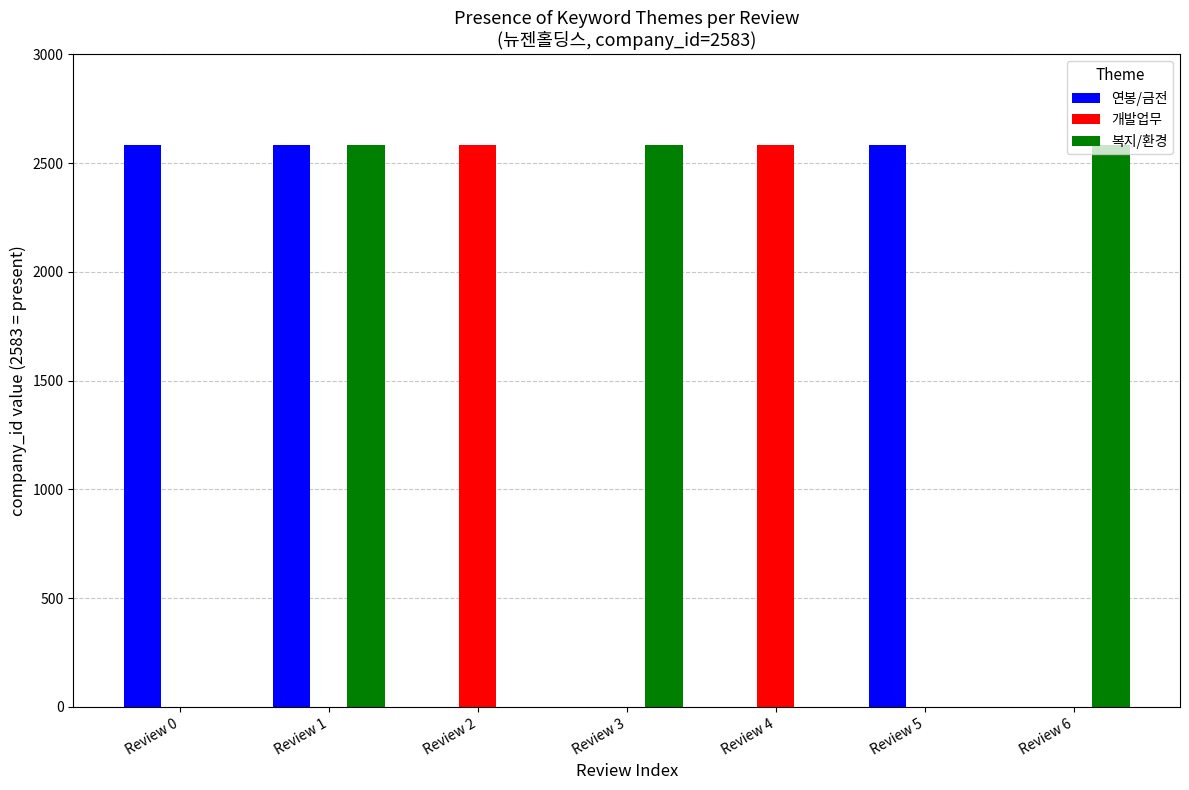

What is the difference between the 복지/환경 values at Review 3 and Review 0?

2583